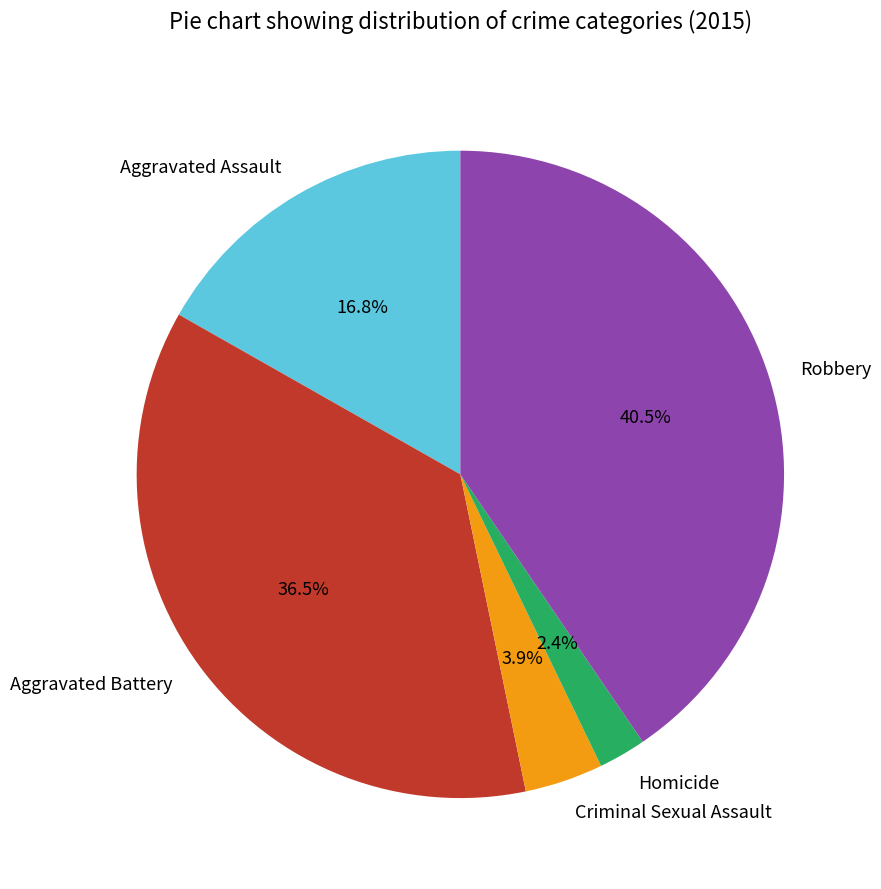

To the nearest percent, what is the difference between the Homicide and Robbery slice percentages?

38%